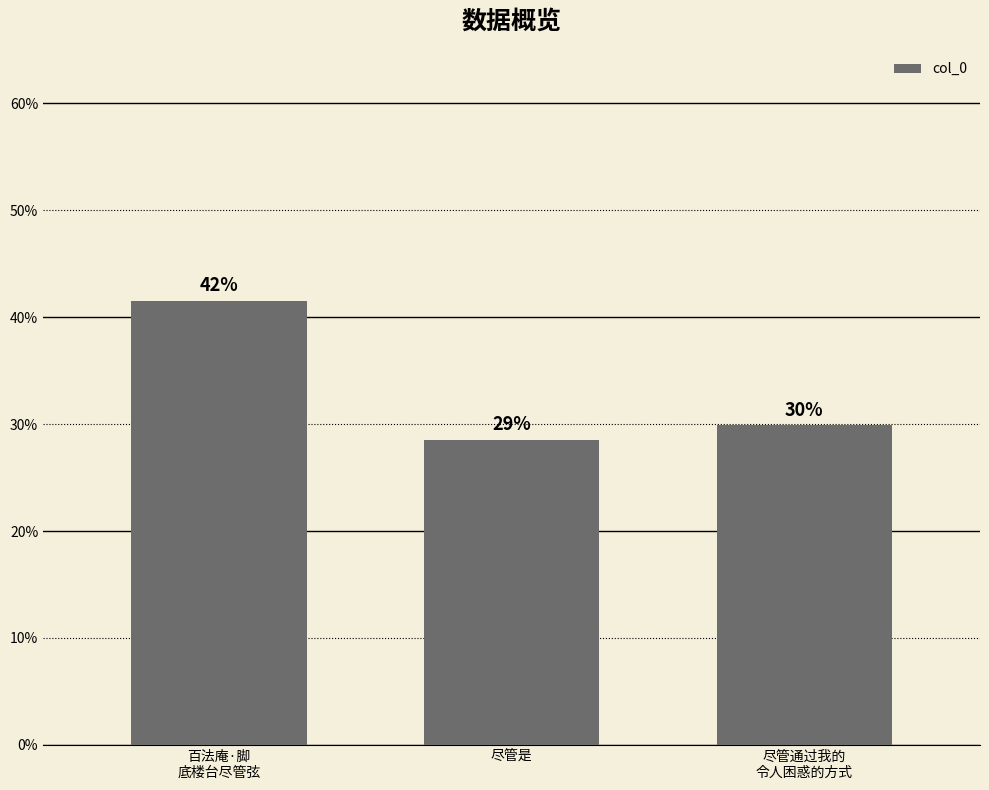

At which category does the chart reach its minimum across all series?

尽管是